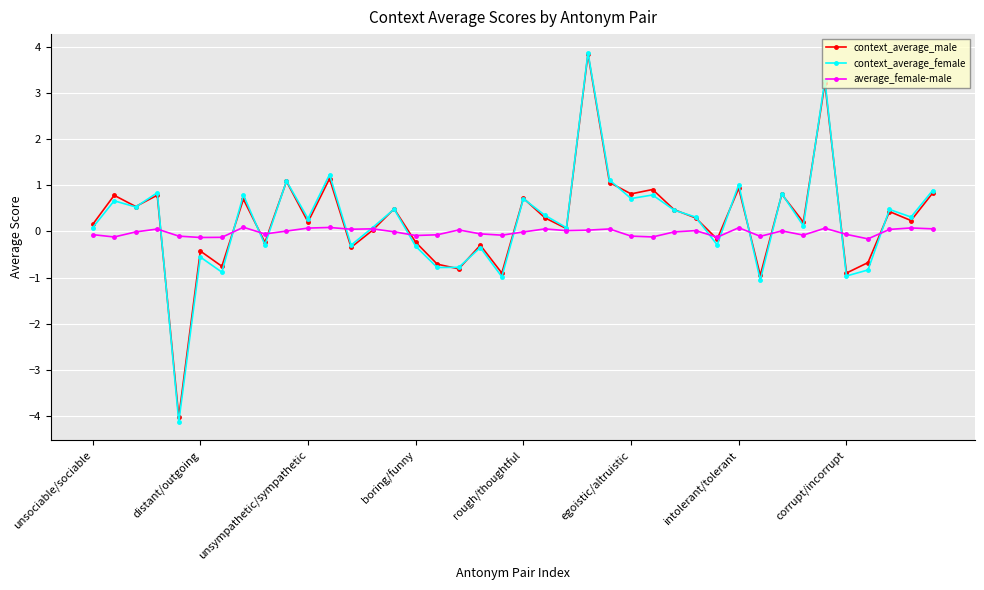

How many data points in context_average_female are above 0?

26